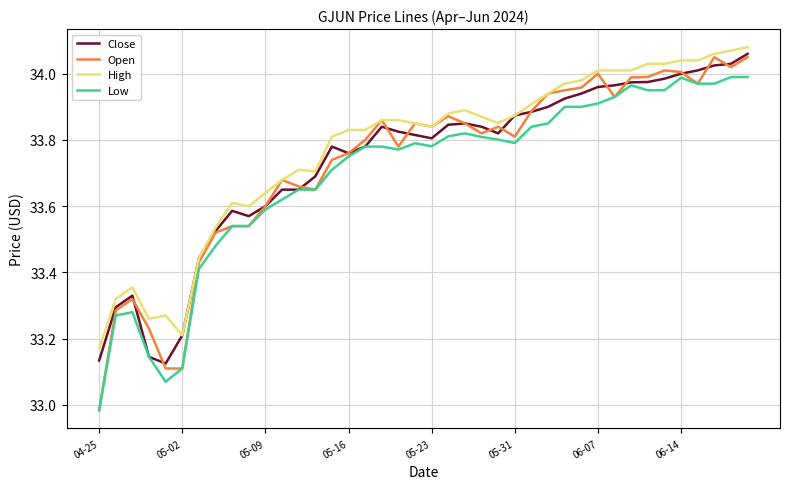

Which series has the largest range (max minus min)?

Open